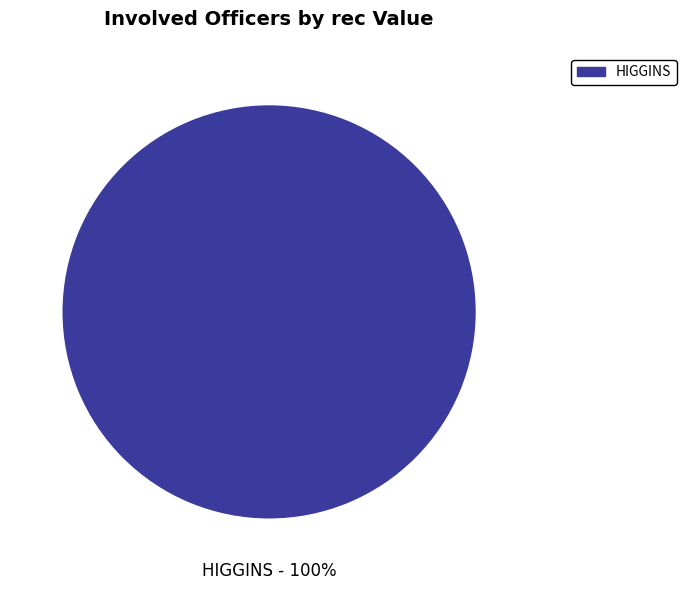

Is there any slice that represents more than half of the pie?

Yes